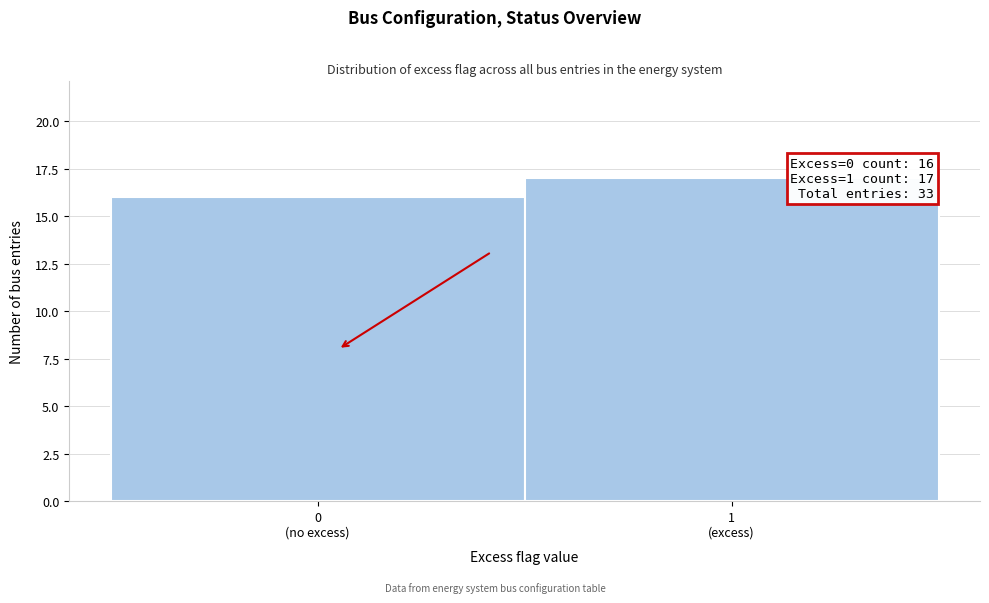

Reading left to right, extract all data points from this chart.

16	17